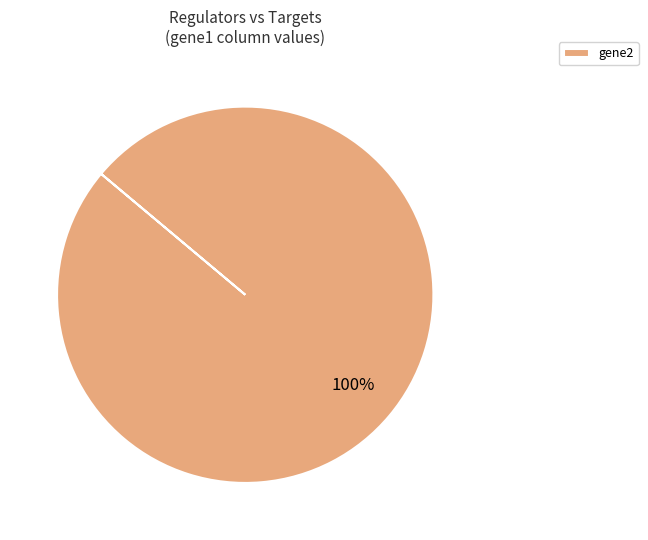

Does any single category account for the majority?

Yes